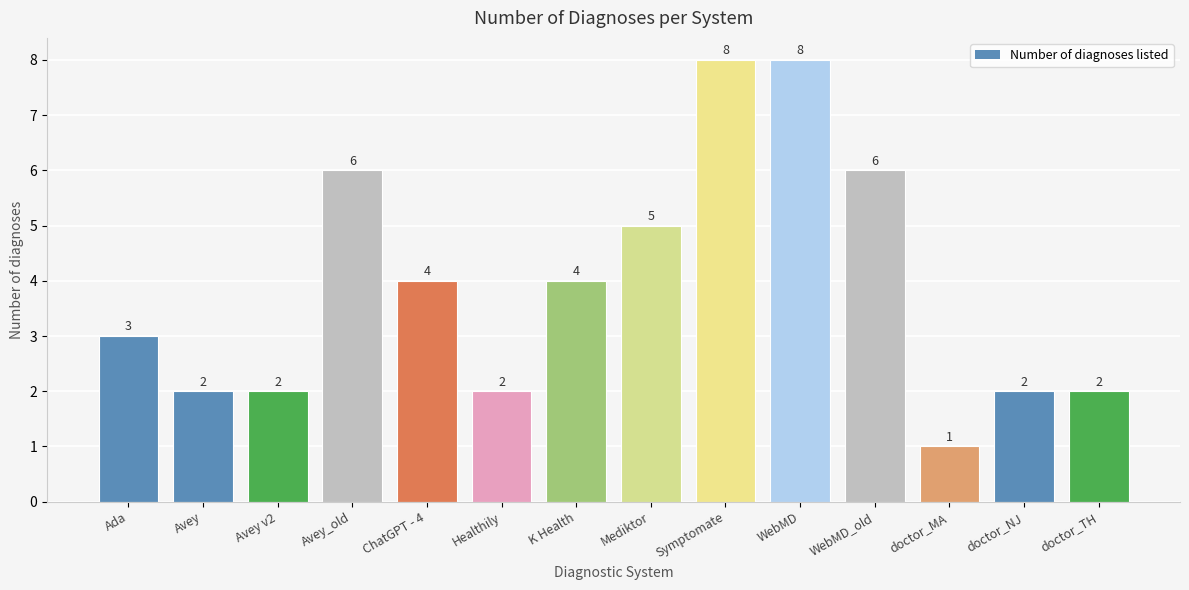

What is the ratio of the value at Avey_old to the value at K Health?

1.5